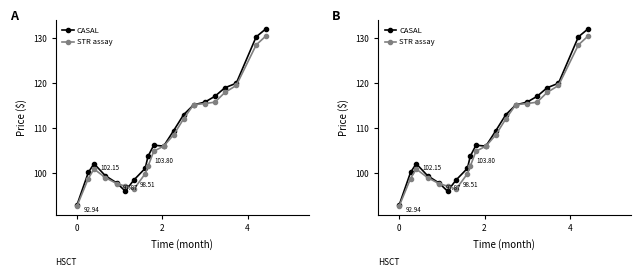

What are all the series names shown in the legend?

CASAL, STR assay